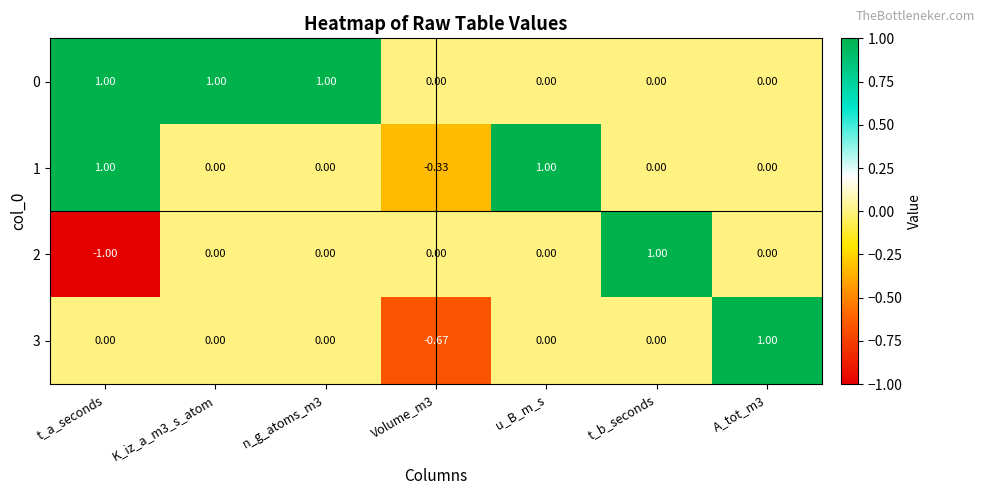

Which series has the largest total across all categories?

0